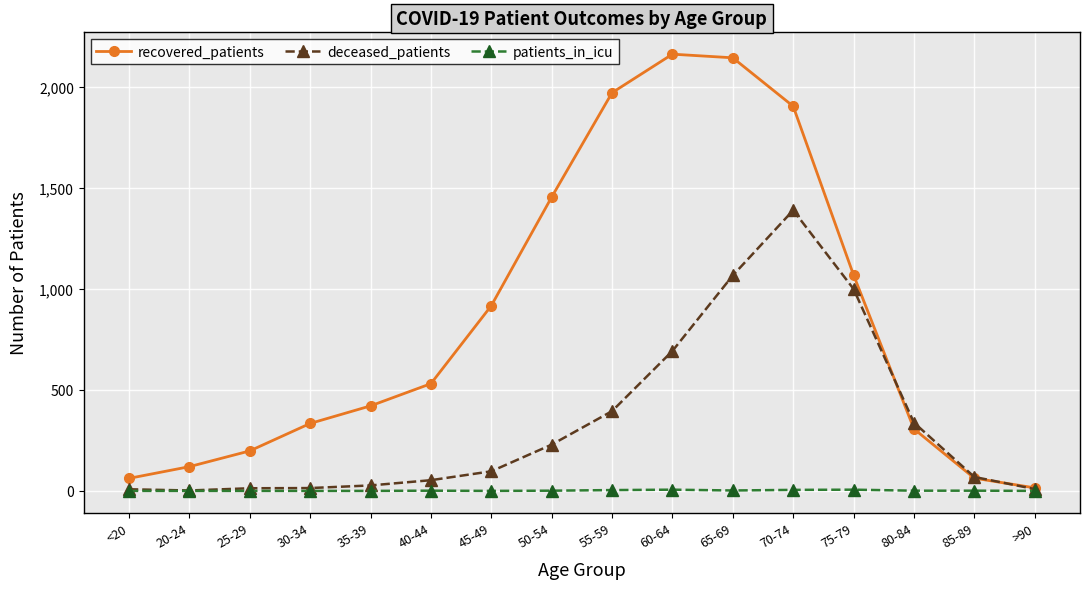

What is the label of the 6th point from the left?

40-44